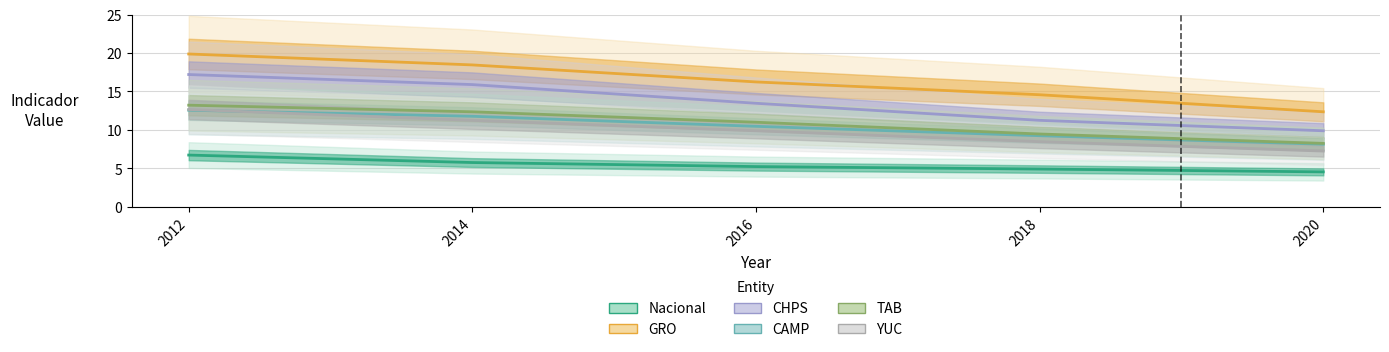

What is the total value across all series at 2014?

75.4